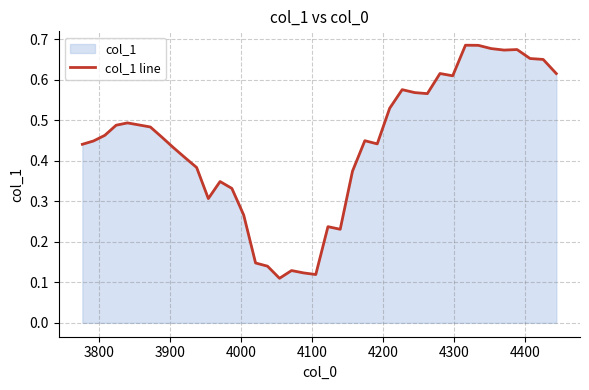

Does the chart have visible grid lines?

Yes